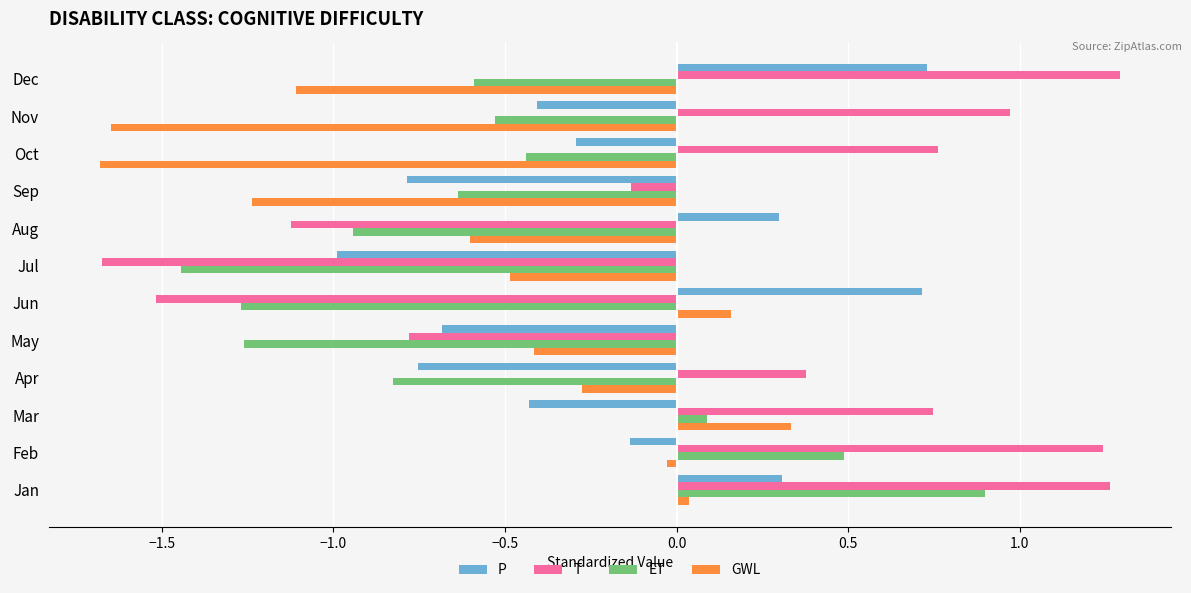

Which series has the widest spread of values?

T